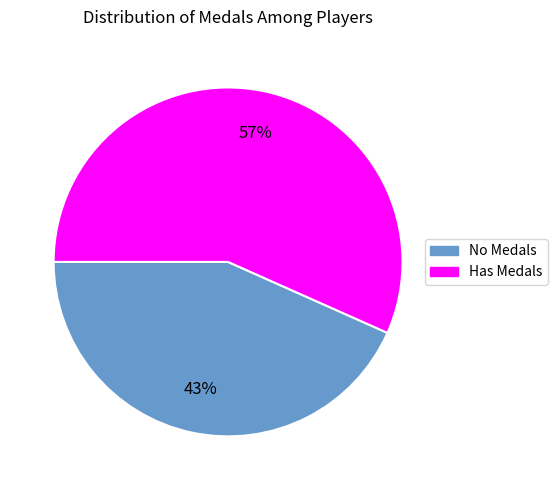

How many slices are in this pie chart?

2